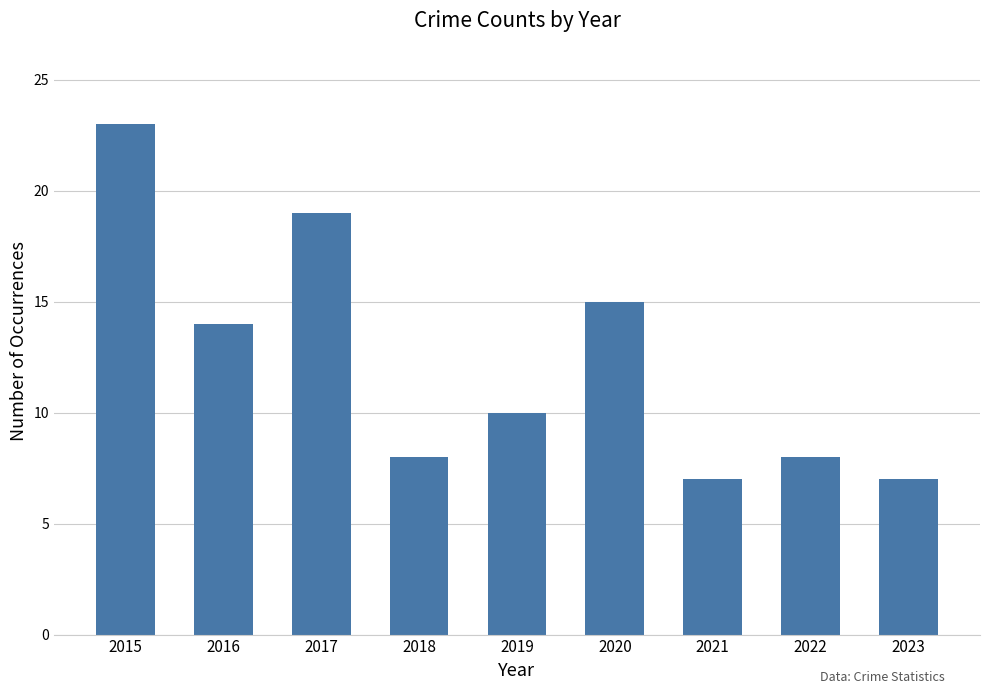

What is the approximate value at 2021, to the nearest 5?

5